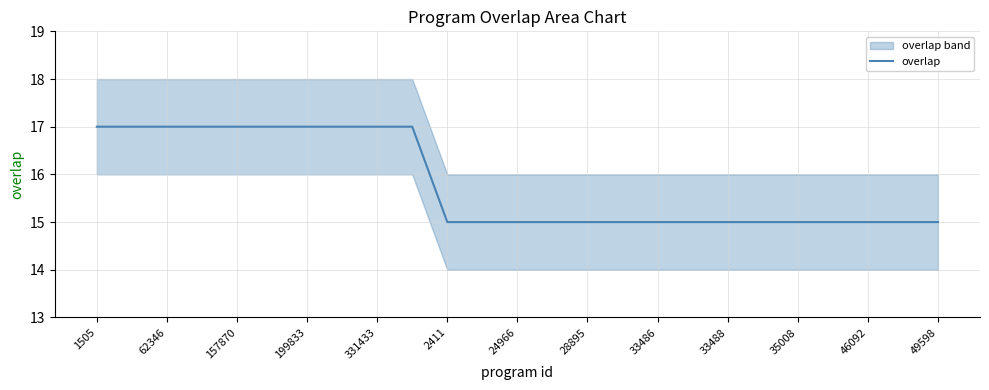

The value at 21 is 5. True or false?

False